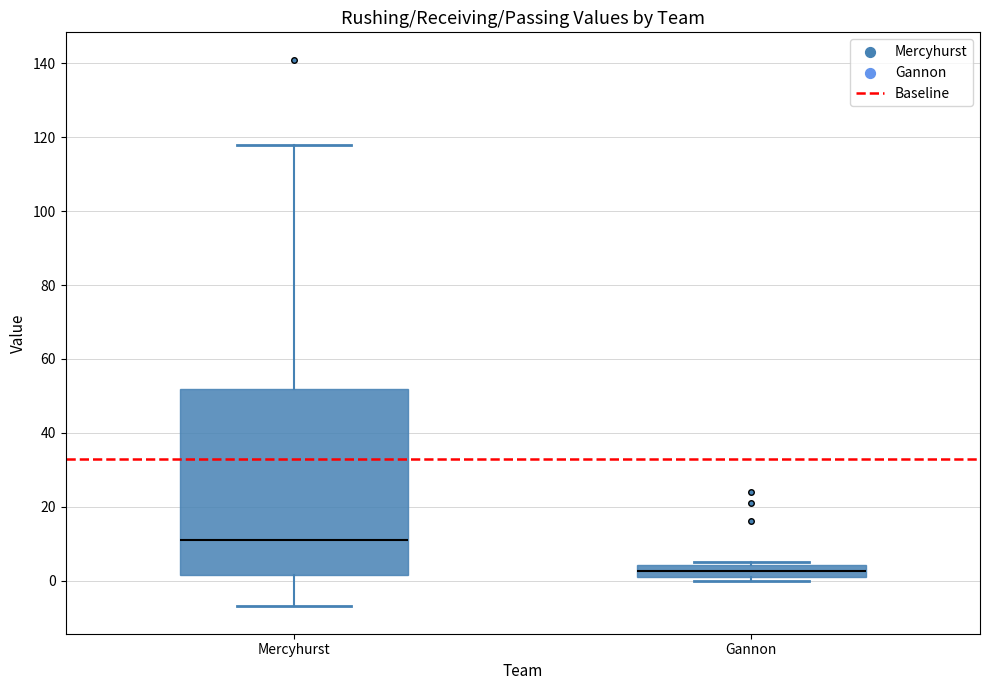

Which box has the lowest median line?

Gannon